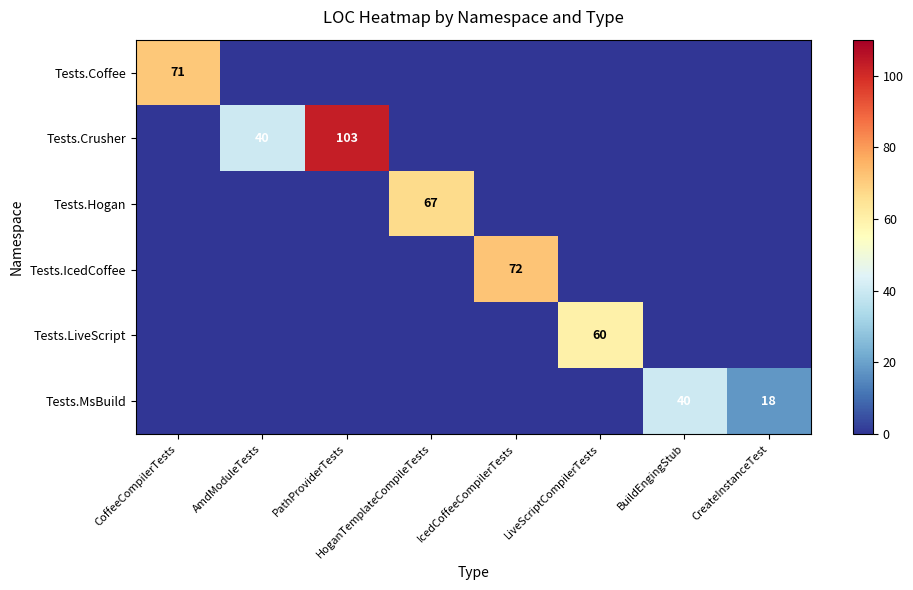

Which category has the highest value across all series?

PathProviderTests